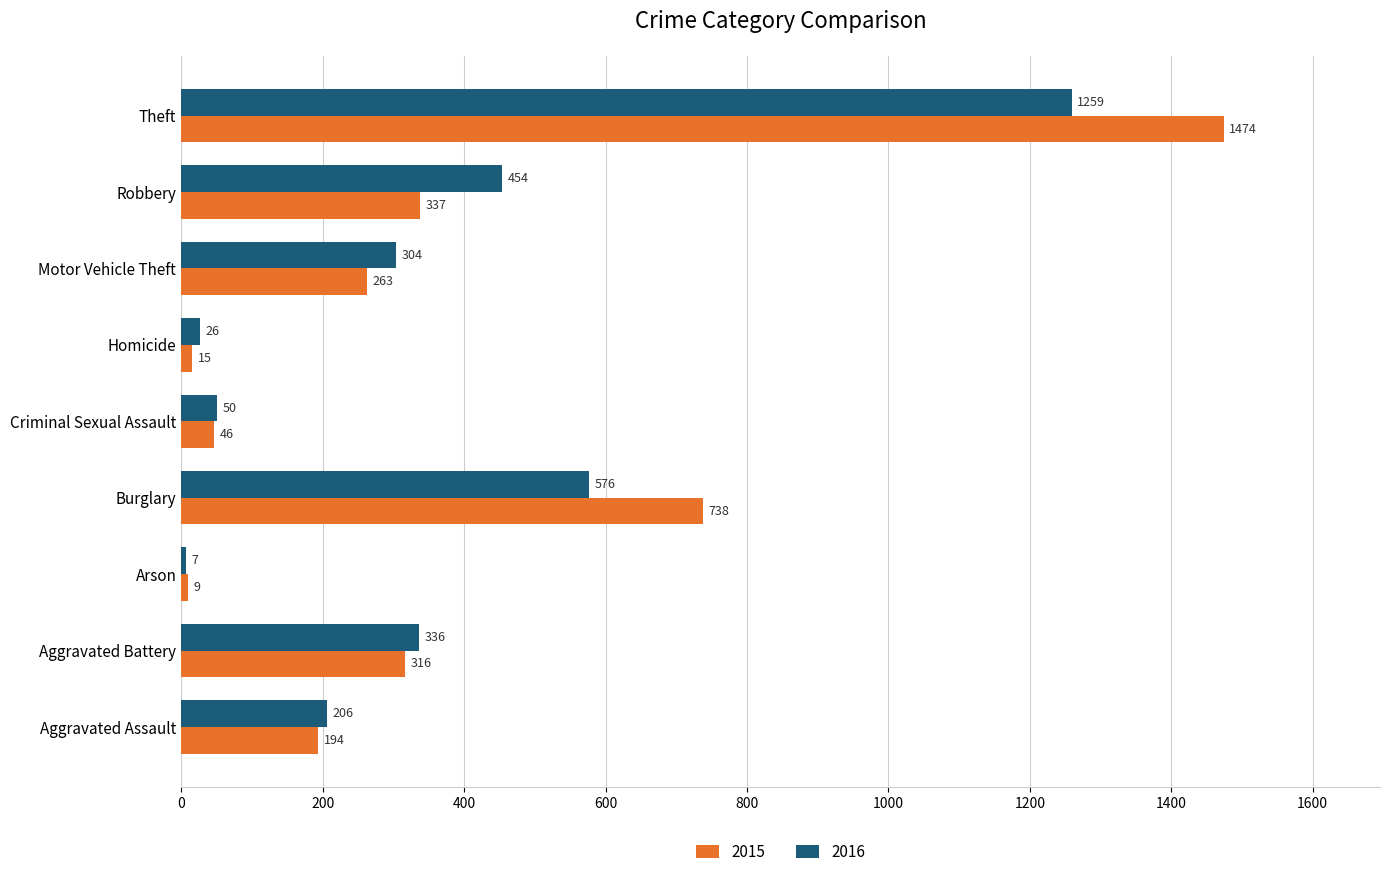

Is it true that 2015 equals 316 at Aggravated Battery?

True